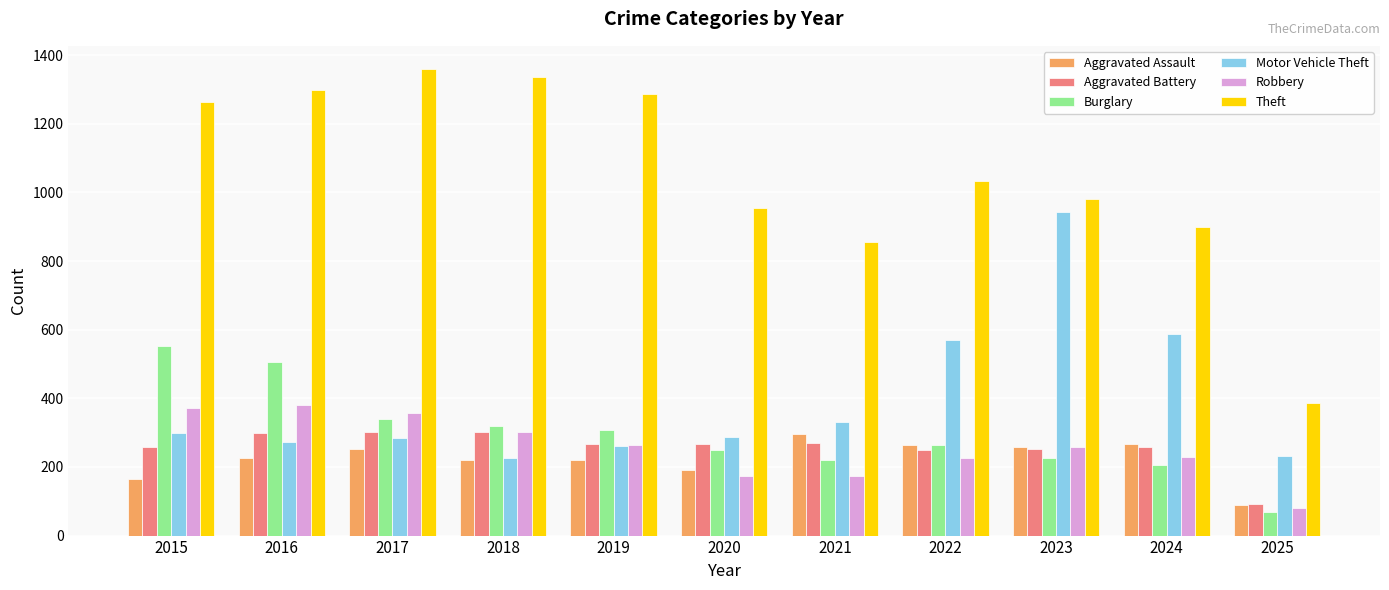

Rank the series at 2020 from lowest to highest value.

Robbery, Aggravated Assault, Burglary, Aggravated Battery, Motor Vehicle Theft, Theft